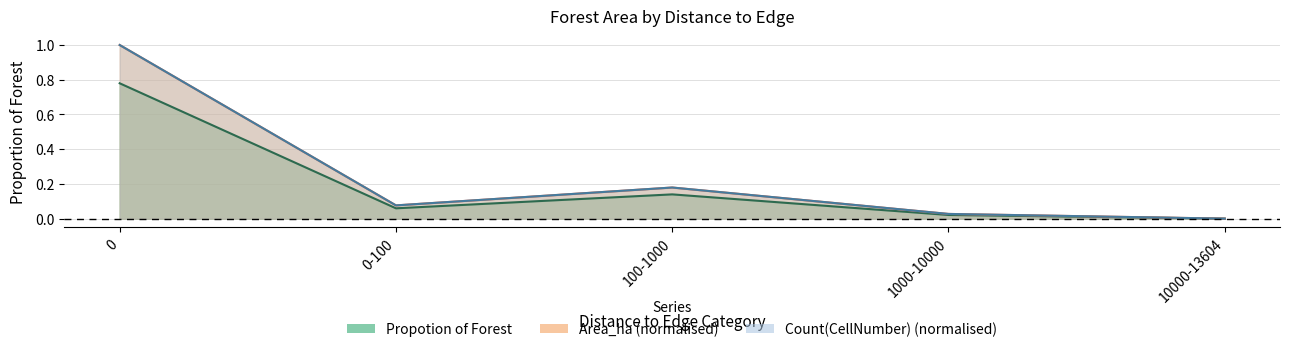

Does the chart display data point markers on the line(s)?

No